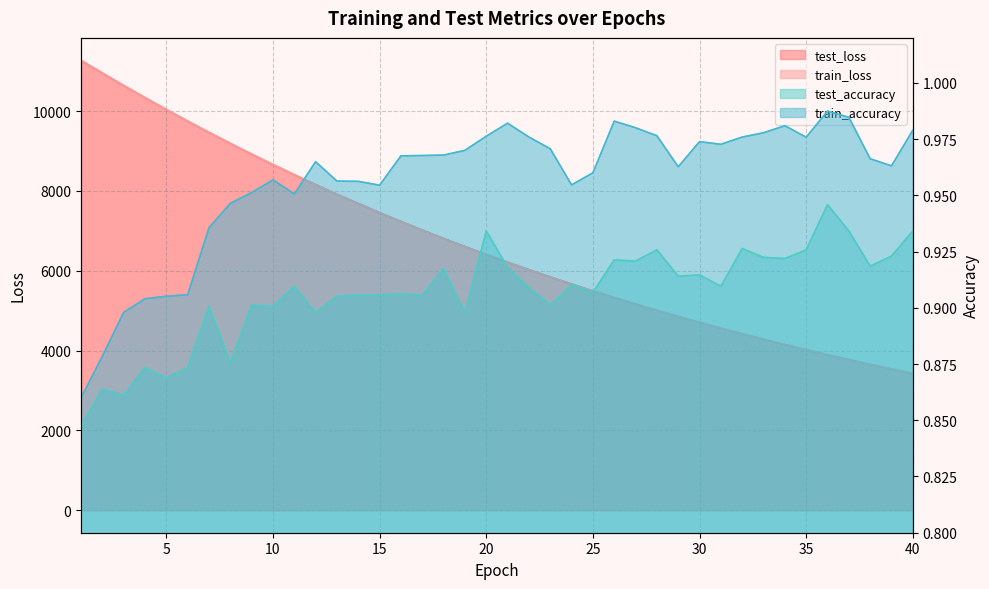

Rank the series at 31 from lowest to highest value.

test_accuracy, train_accuracy, train_loss, test_loss